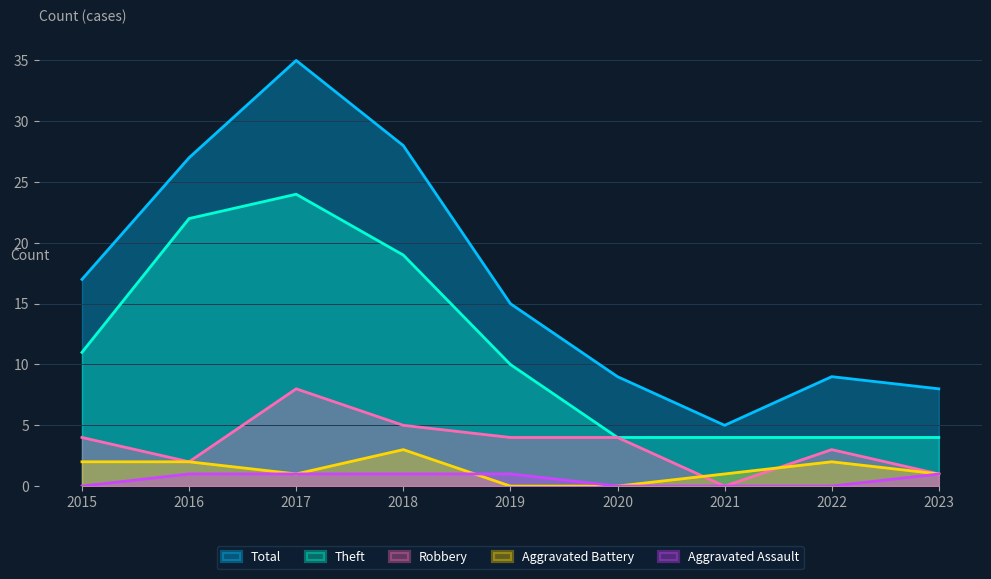

List the labels in order of Aggravated Assault value, largest first.

2016, 2017, 2018, 2019, 2023, 2015, 2020, 2021, 2022